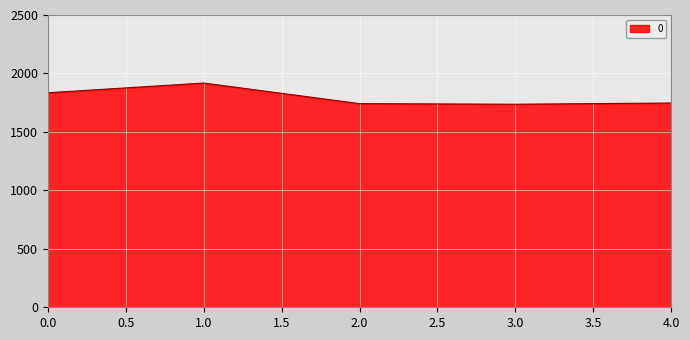

Does the chart display data point markers on the line(s)?

No